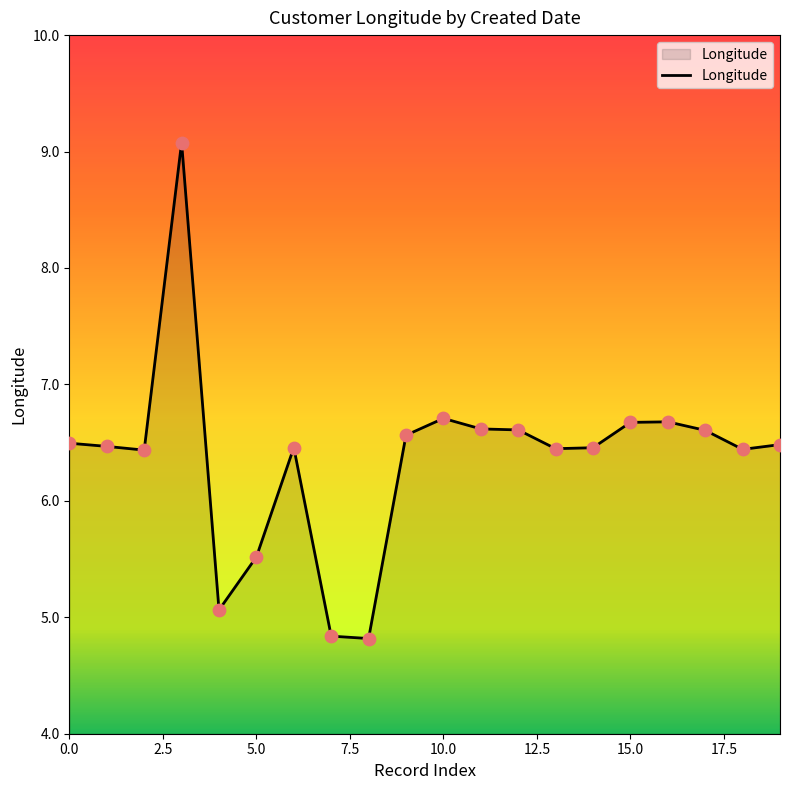

What is the smallest value displayed?

4.8